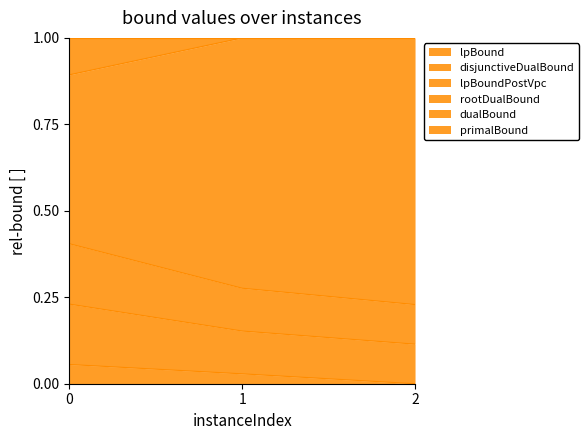

Is it true that disjunctiveDualBound equals 0.3 at 0?

False